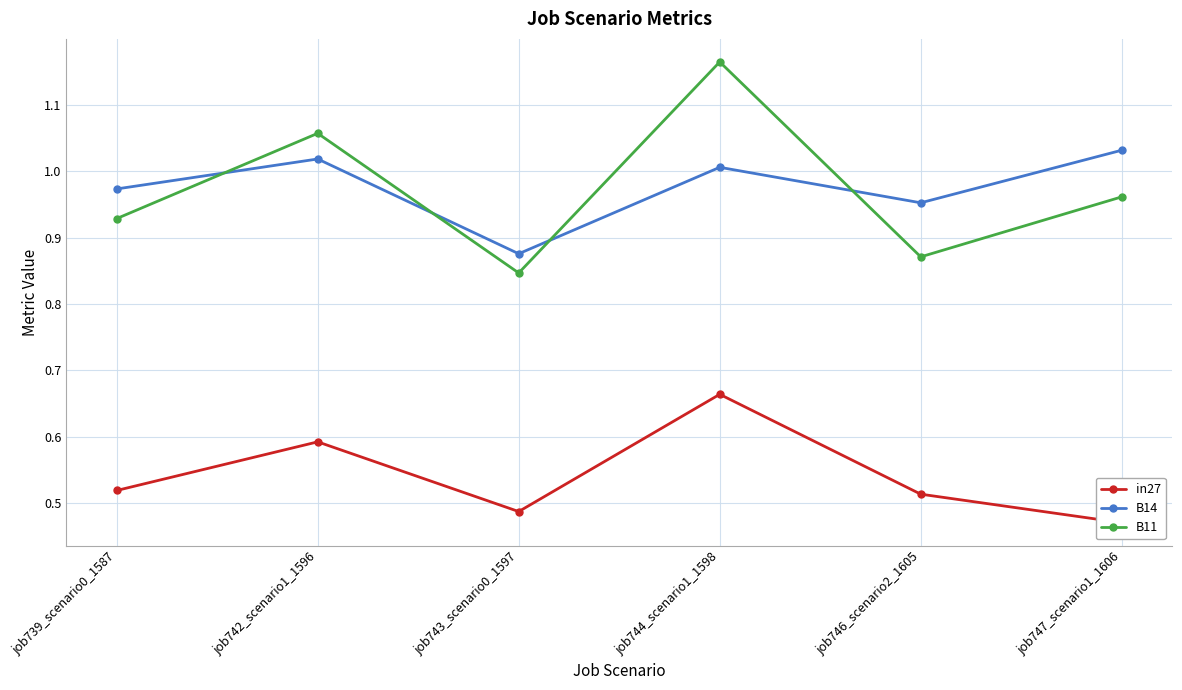

At which category does the chart reach its peak across all series?

job744_scenario1_1598